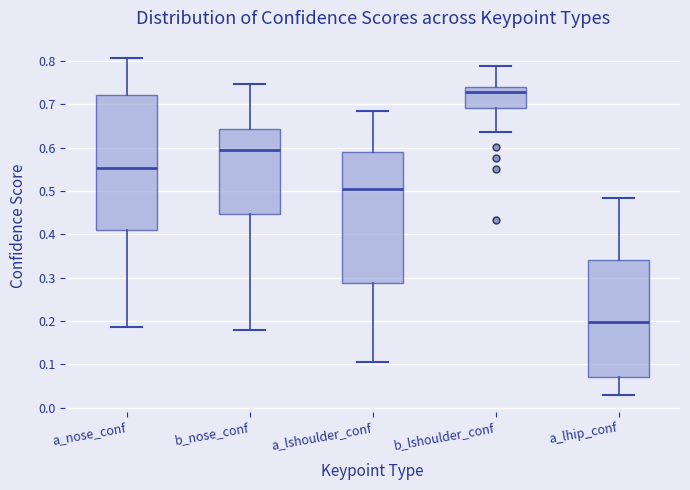

Reading left to right, read every box against the y-axis: the position of its median line, the range the box covers, and the ends of its whiskers. The values are not printed on the chart, so give them approximately, as read against the axis.

a_nose_conf: median 0.55, box 0.41 to 0.72, whiskers 0.19 to 0.81
b_nose_conf: median 0.59, box 0.45 to 0.64, whiskers 0.18 to 0.75
a_lshoulder_conf: median 0.51, box 0.29 to 0.59, whiskers 0.11 to 0.68
b_lshoulder_conf: median 0.73, box 0.69 to 0.74, whiskers 0.64 to 0.79
a_lhip_conf: median 0.20, box 0.07 to 0.34, whiskers 0.03 to 0.48